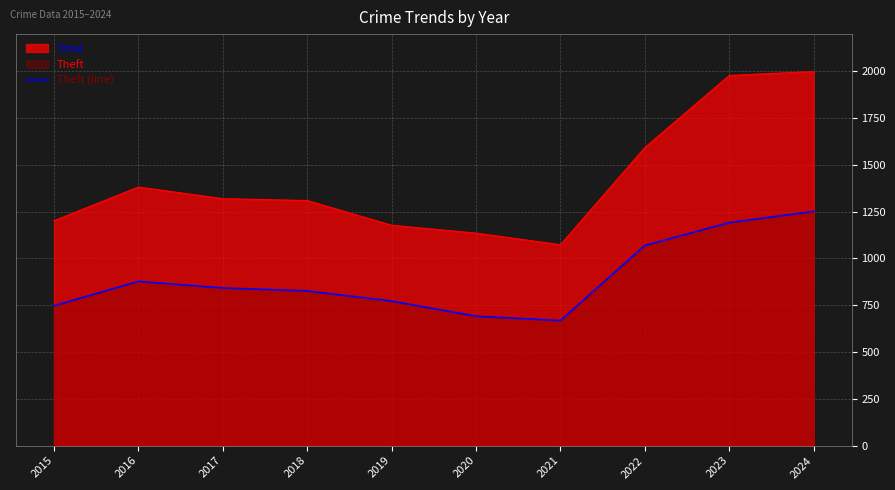

Which label corresponds to the largest value in the chart?

2024